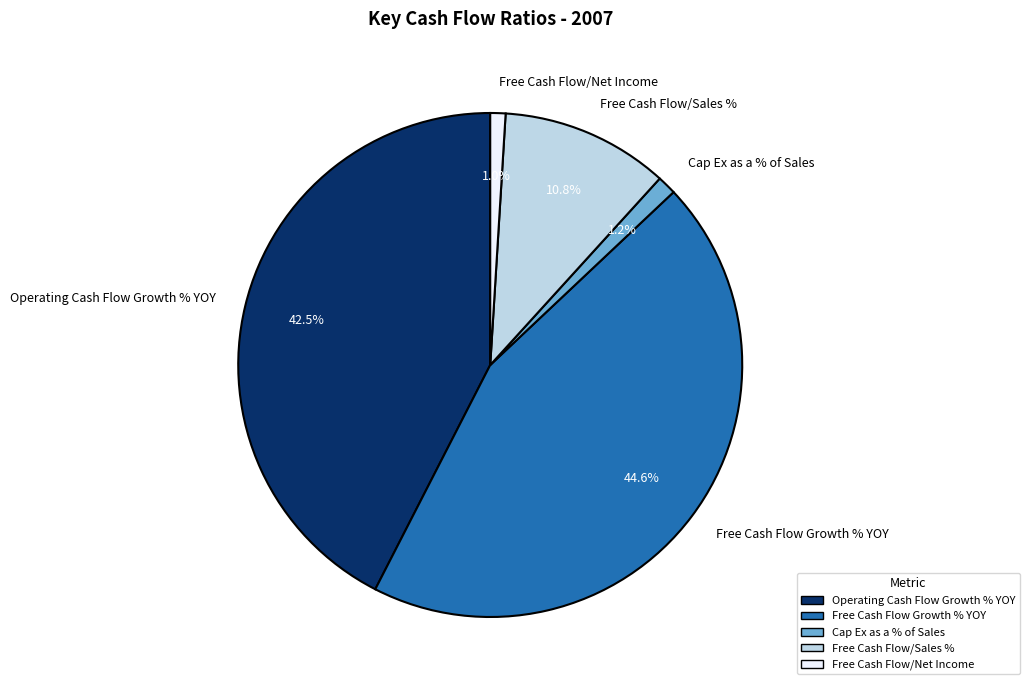

What percentage is NOT represented by Operating Cash Flow Growth % YOY?

57.5%